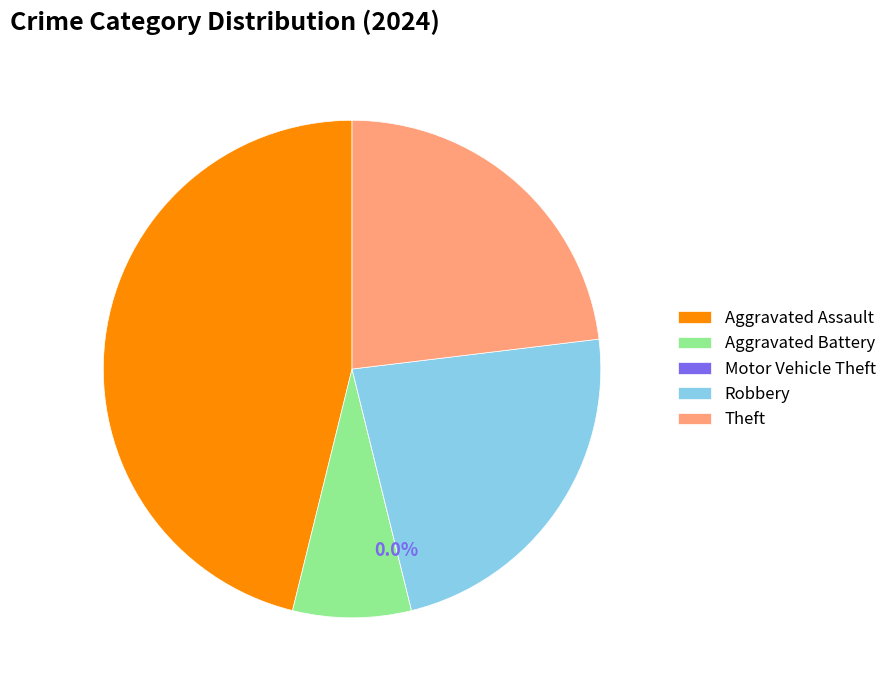

Approximately how many times larger is the value at Robbery compared to Aggravated Battery?

3.0